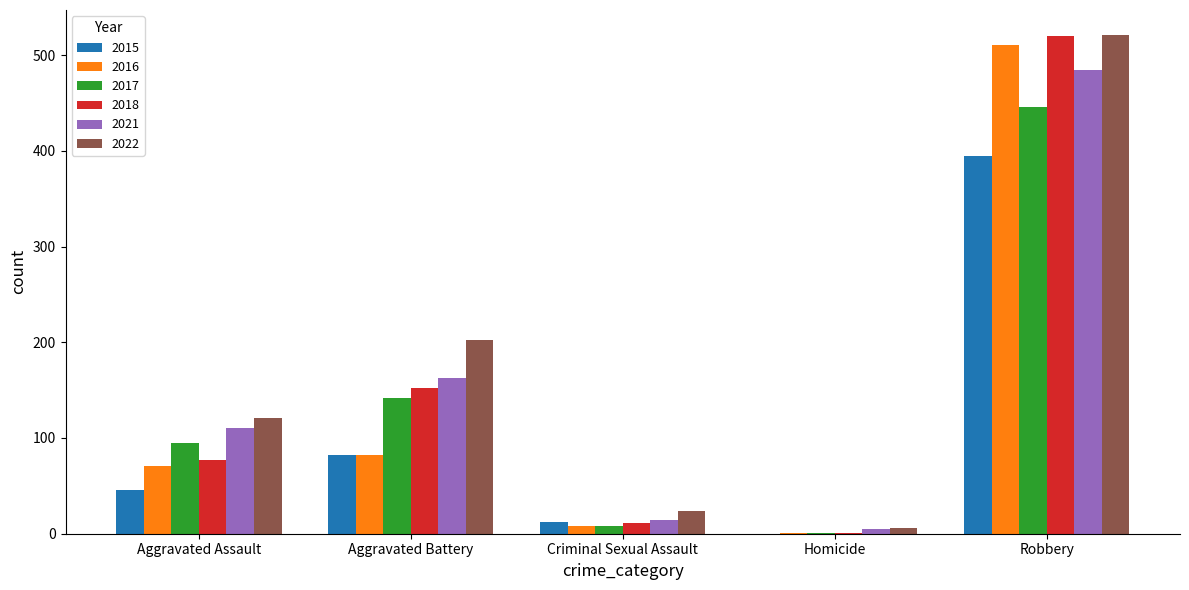

What is the average value of the 2021 series?

155